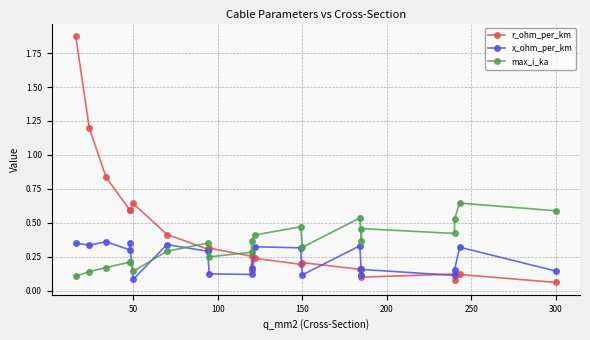

Which series ends up on top after the final intersection of max_i_ka and r_ohm_per_km?

max_i_ka